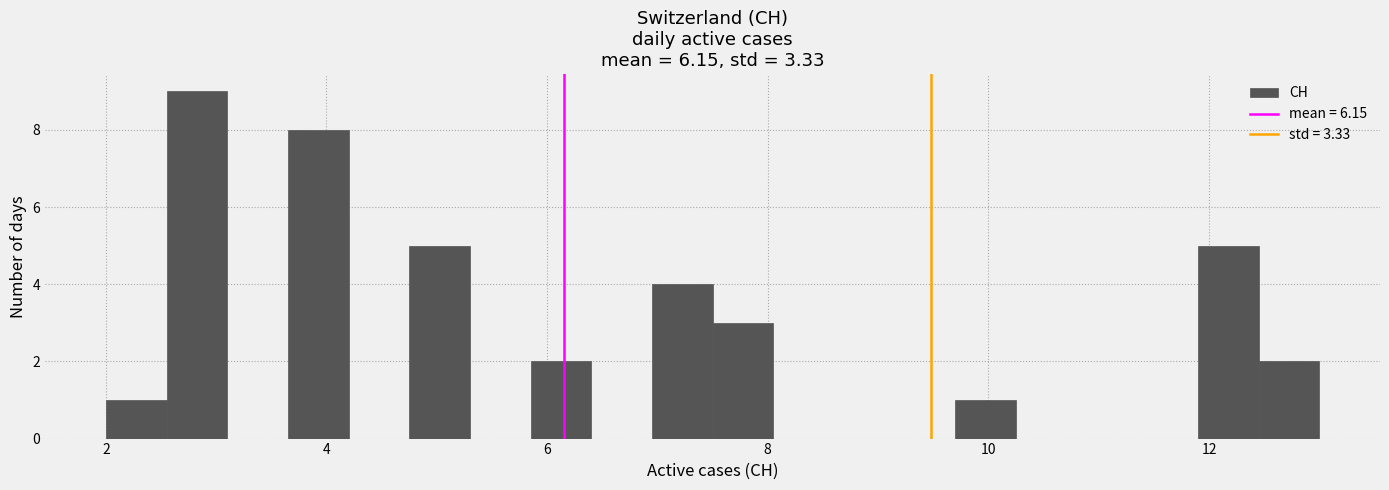

Around what value on the x-axis is the tallest bar? Give the approximate position of its centre, as read against the axis.

2.8